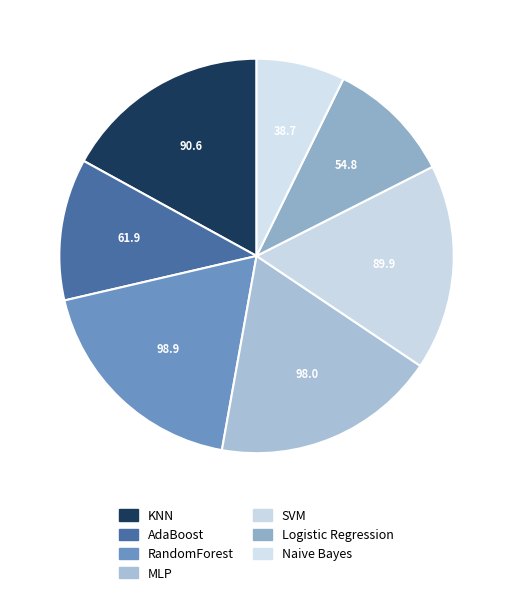

Is there a majority slice in this chart?

No